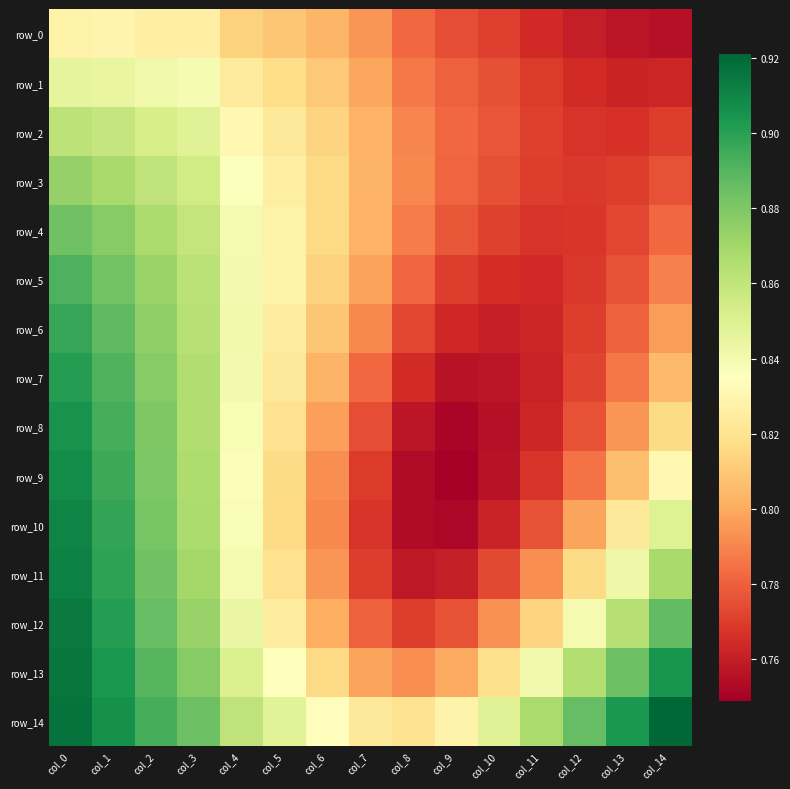

At which label is row_0 closest to 0?

col_14